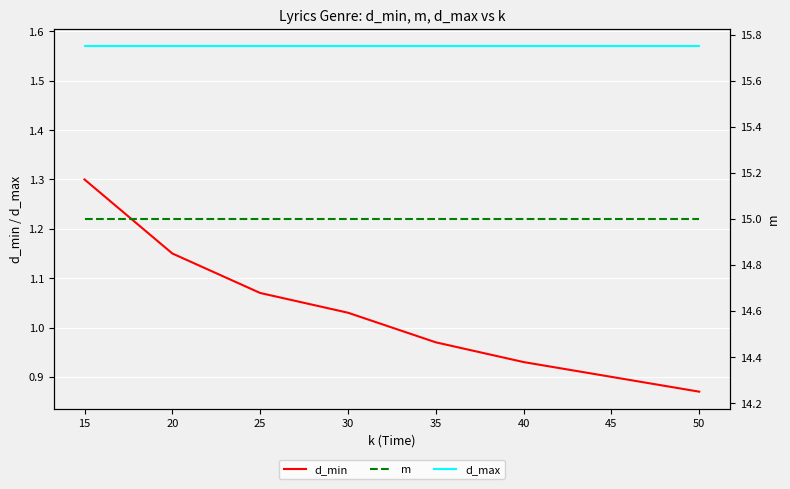

What are all the series names shown in the legend?

d_min, d_max, m